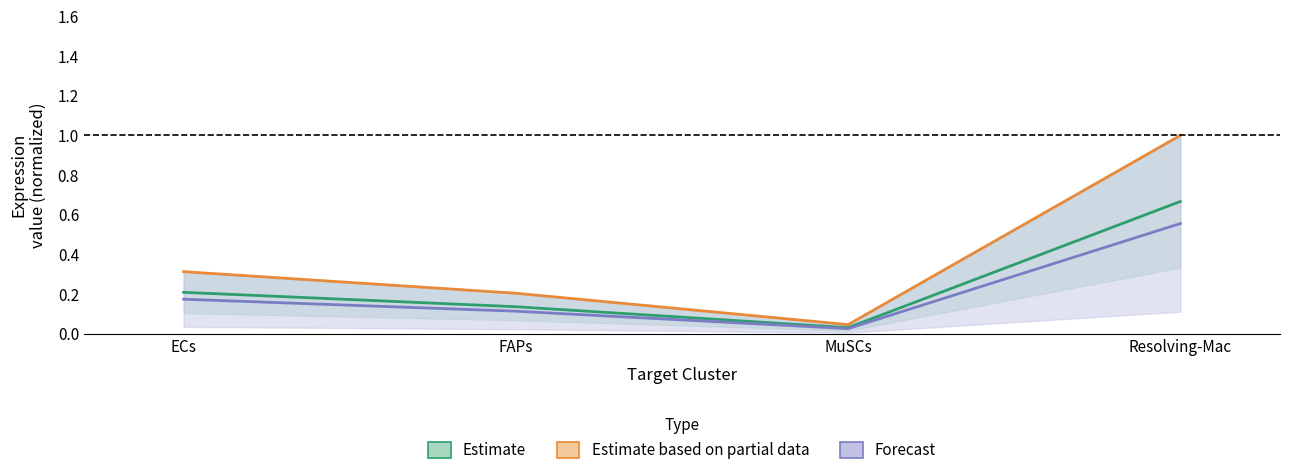

Reading left to right, what are all the values shown in this chart?

Receptor average expression value: 0.2	0.1	0.0	0.7
Receptor total expression value: 0.2	0.1	0.0	0.6
Receptor derived specificity of average expression: 0.3	0.2	0.0	1.0